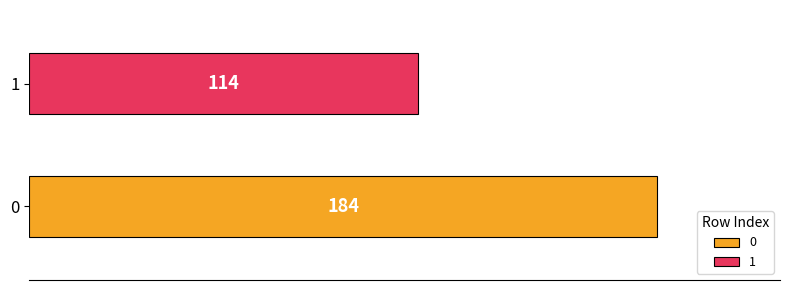

List the series in order of their overall mean, highest first.

0, 1